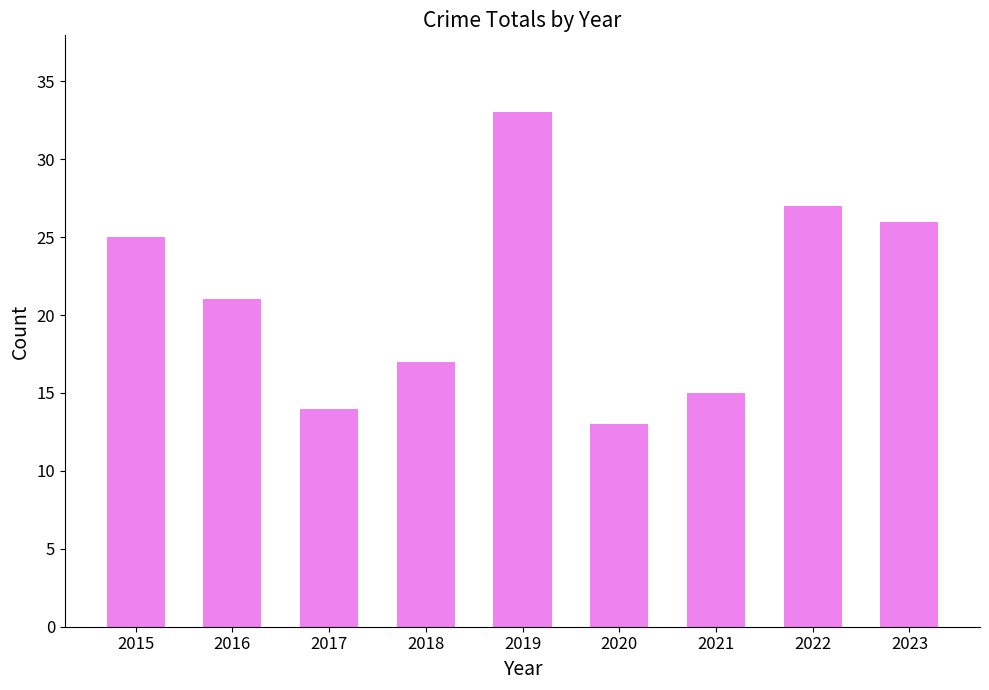

Which has a higher value, 2020 or 2017?

2017